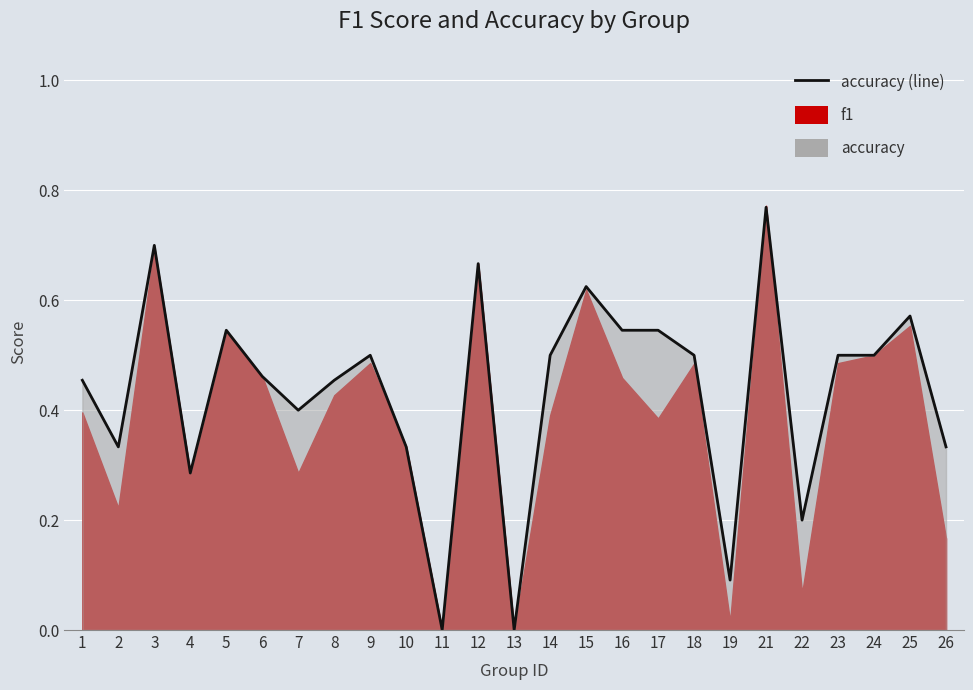

Reading left to right, transcribe all the data shown in this chart.

0.5	0.3	0.7	0.3	0.5	0.5	0.4	0.5	0.5	0.3	0.0	0.7	0.0	0.5	0.6	0.5	0.5	0.5	0.1	0.8	0.2	0.5	0.5	0.6	0.3